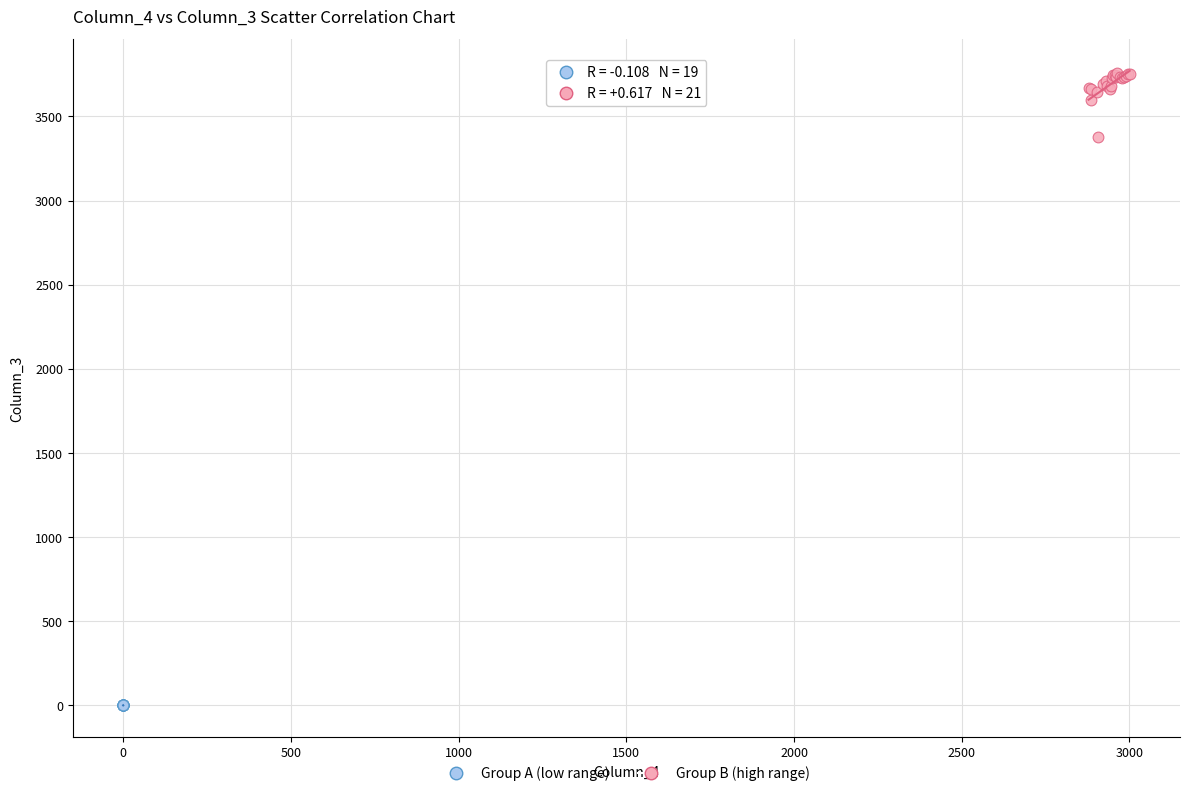

Which series has the largest Y range (max minus min)?

Group B (high range)